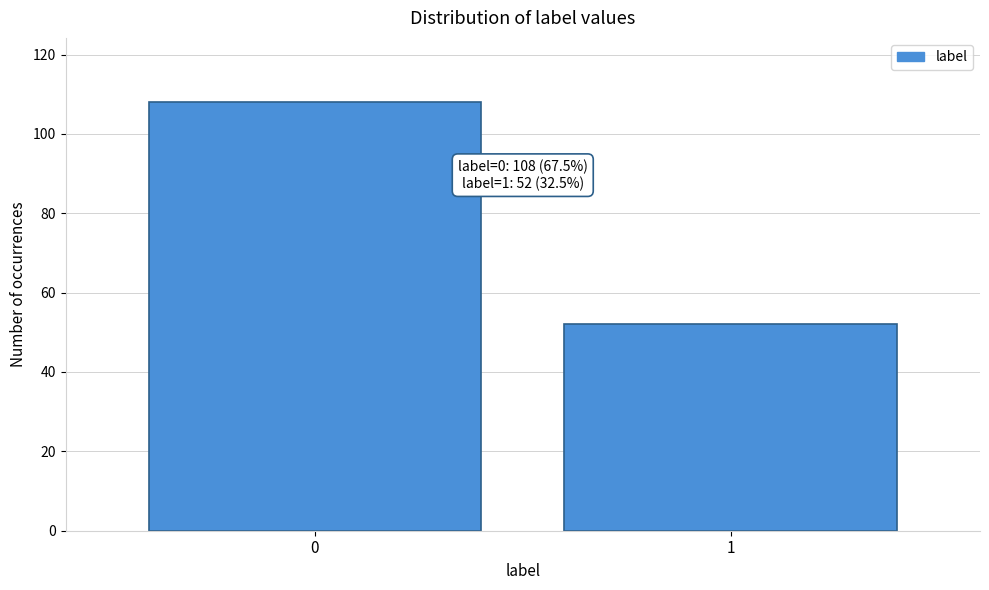

Reading left to right, extract all data points from this chart.

108	52